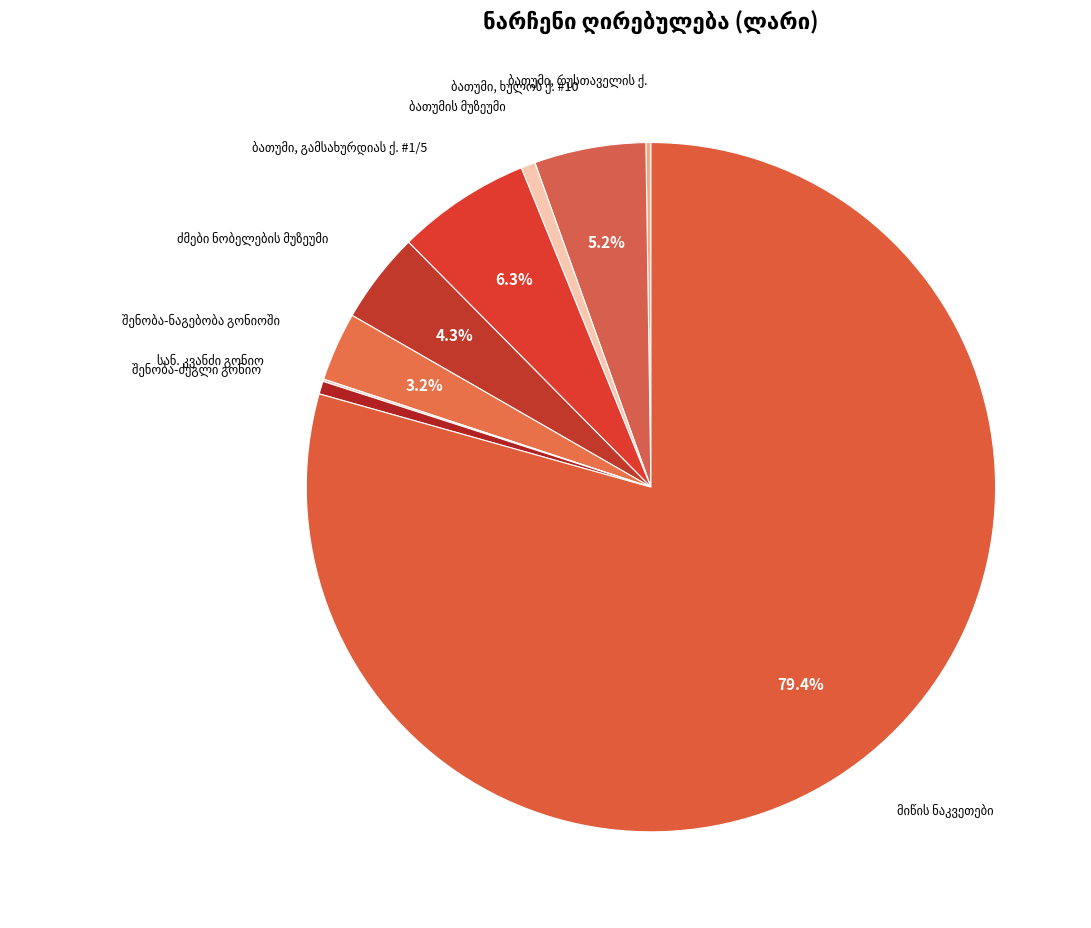

Does any single category account for the majority?

Yes